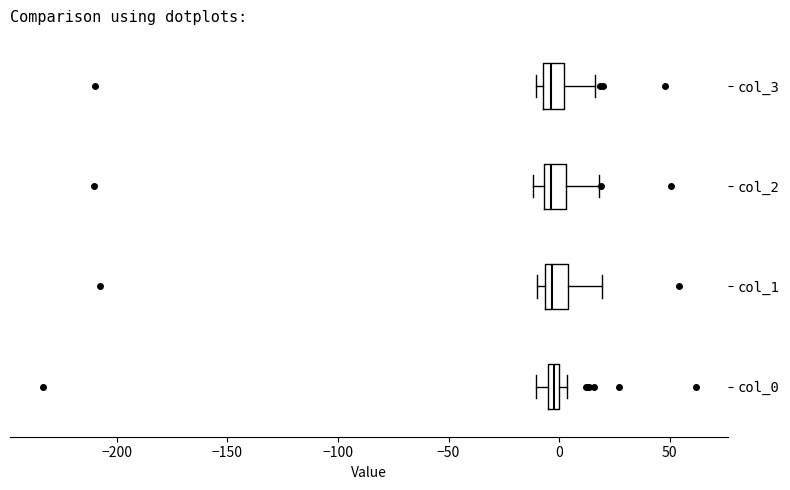

Where does the left whisker of the box for col_0 end on the x-axis? The values are not printed on the chart, so give them approximately, as read against the axis.

-10